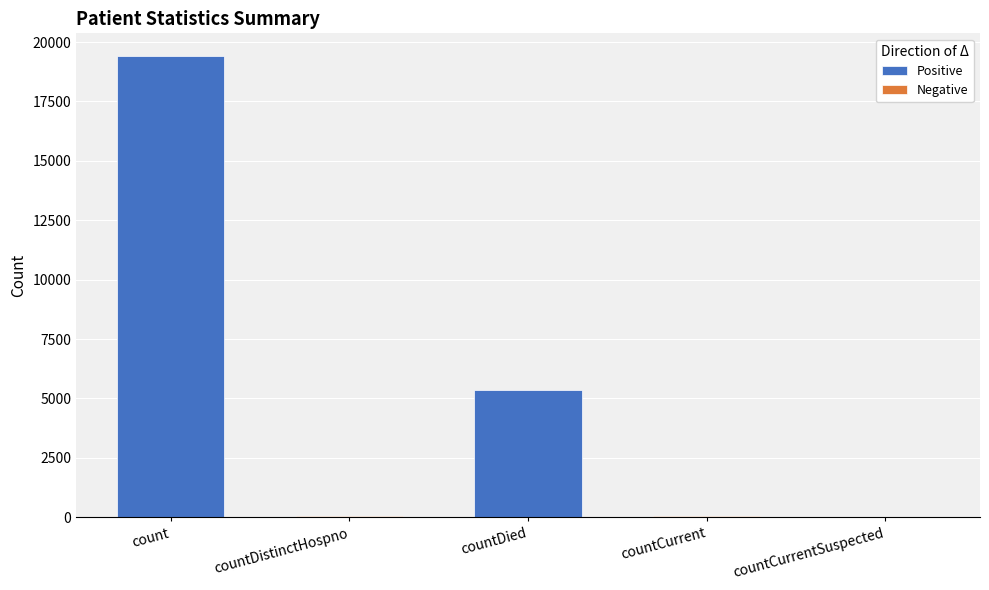

What is the sum of the values at countDistinctHospno and countCurrentSuspected?

36